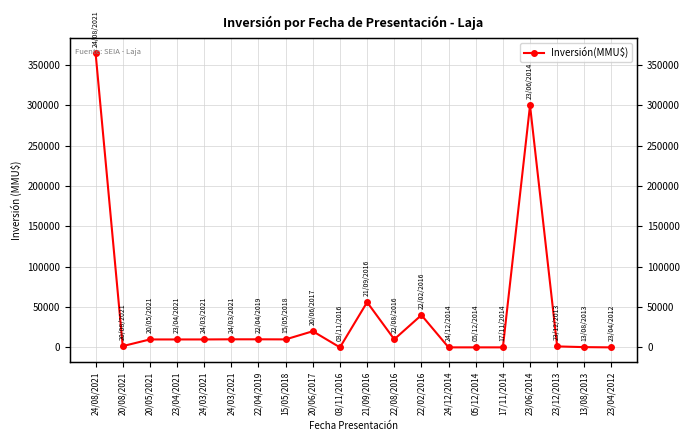

List the labels in order of value, largest first.

24/08/2021, 23/06/2014, 21/09/2016, 22/02/2016, 20/06/2017, 24/03/2021, 22/04/2019, 22/08/2016, 15/05/2018, 20/05/2021, 23/04/2021, 24/03/2021, 20/08/2021, 23/12/2013, 13/08/2013, 24/12/2014, 05/12/2014, 03/11/2016, 17/11/2014, 23/04/2012